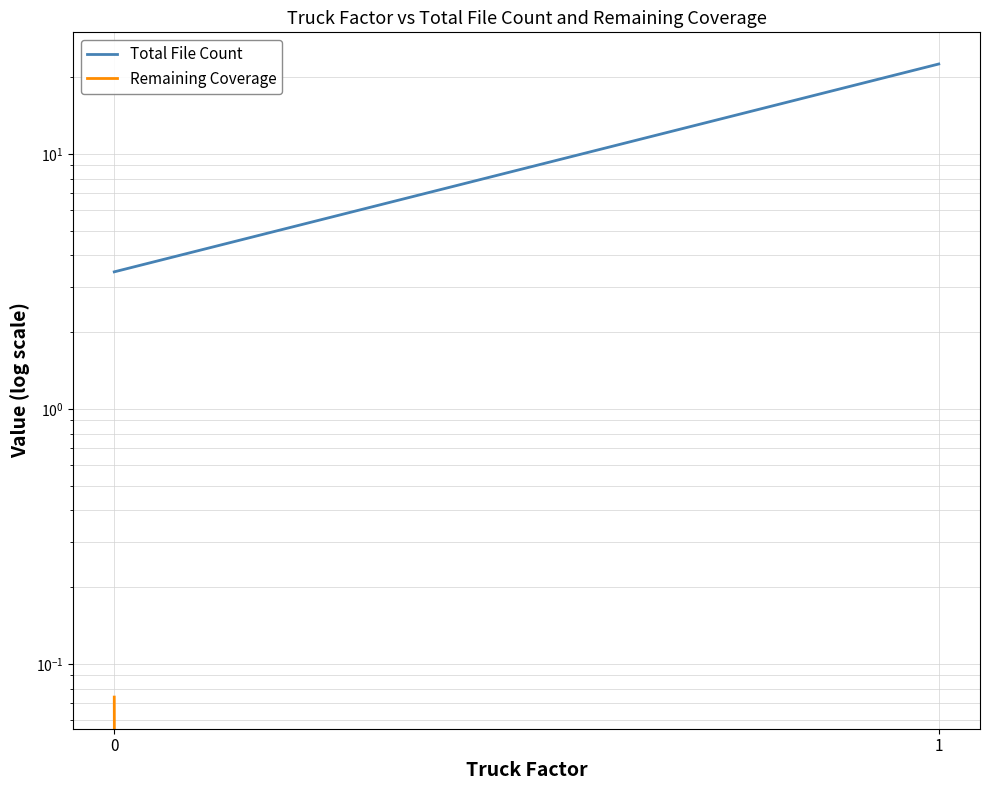

How many lines are shown in the chart?

2